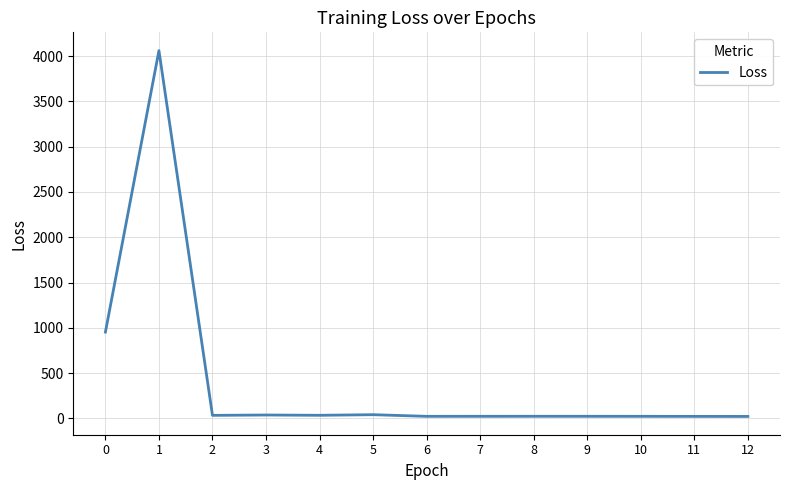

What is the greatest value displayed?

4060.4